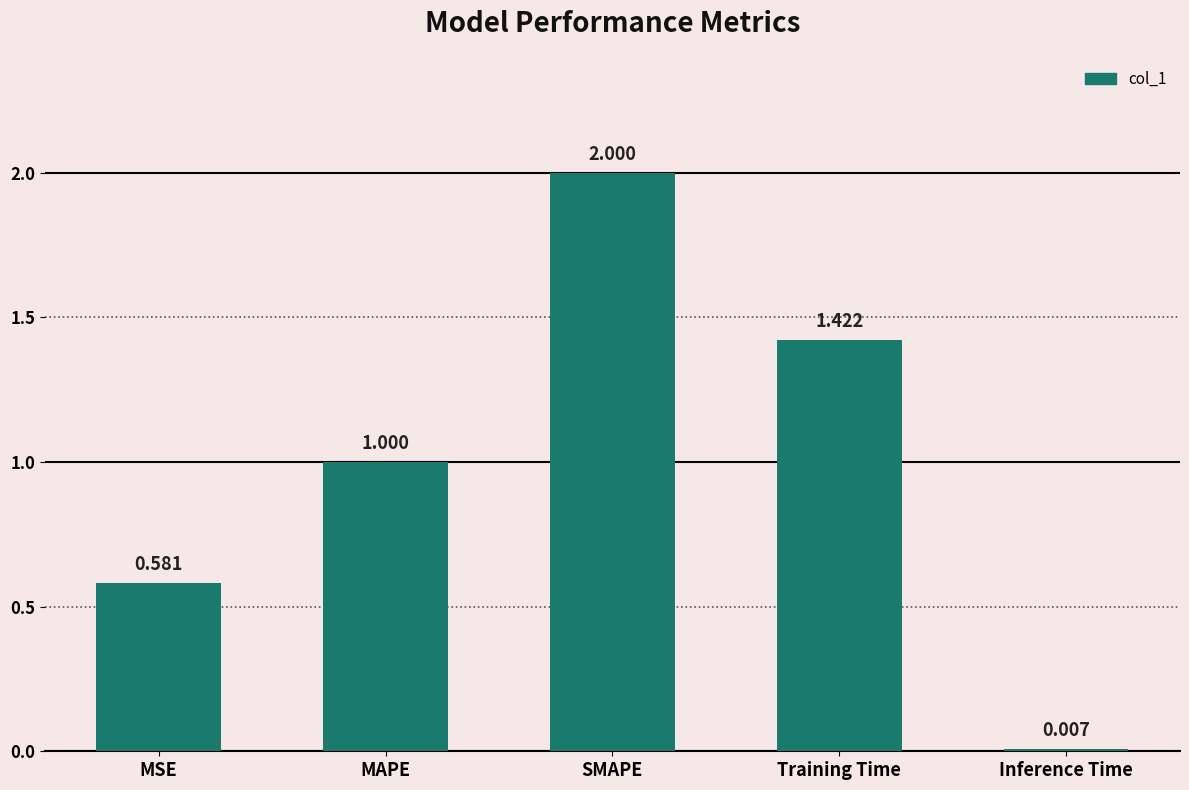

The value at Training Time is 0.8. True or false?

False